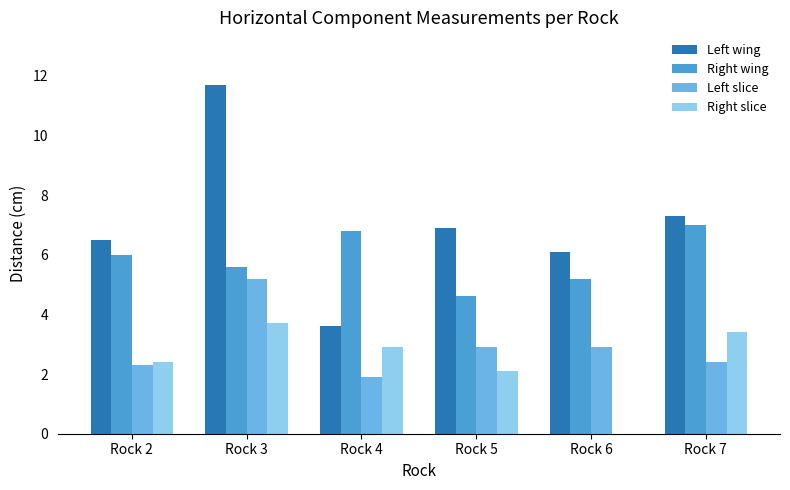

At which label does Left slice reach its peak?

Rock 3